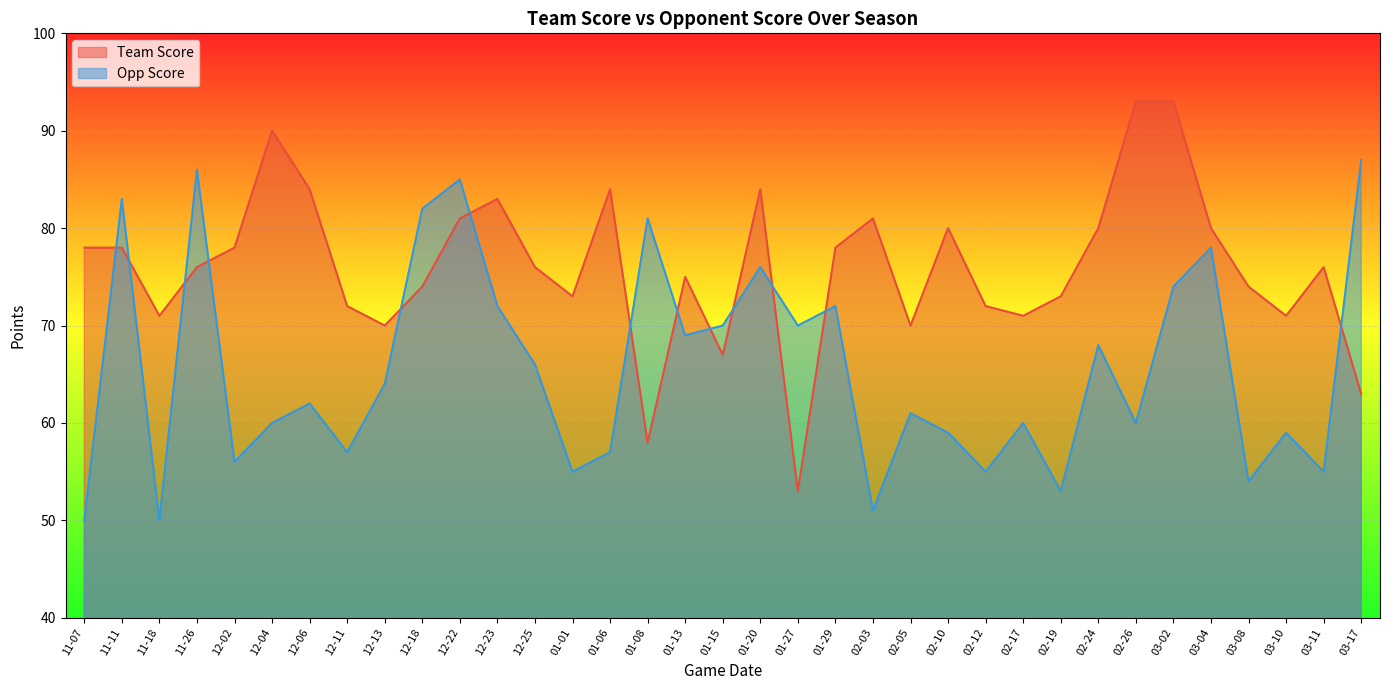

How many interior local peaks does the Team Score series have?

8